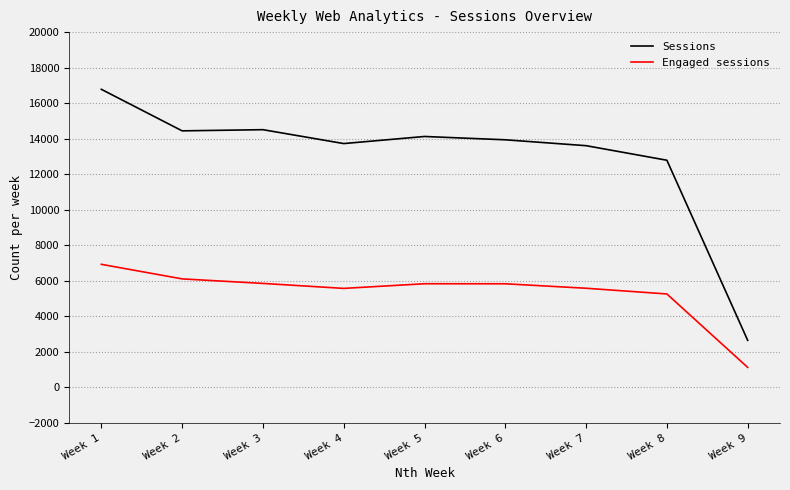

The value of Sessions at Week 9 is 1237. True or false?

False